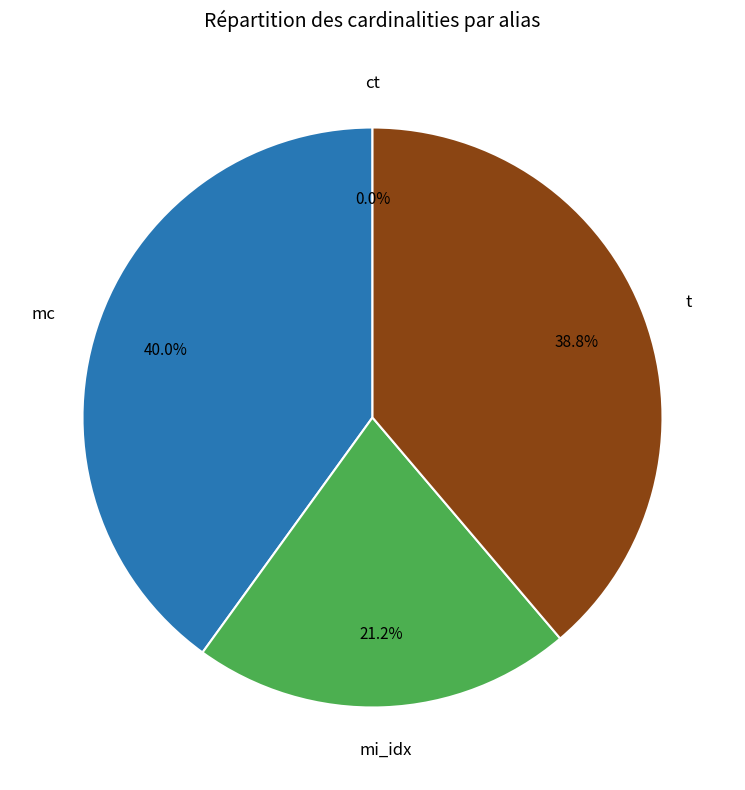

True or false: mc accounts for 35% of the total.

False